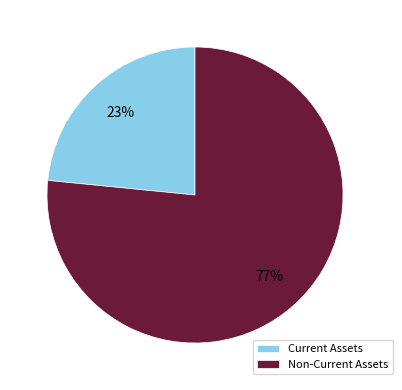

True or false: Current Assets accounts for 16% of the total.

False